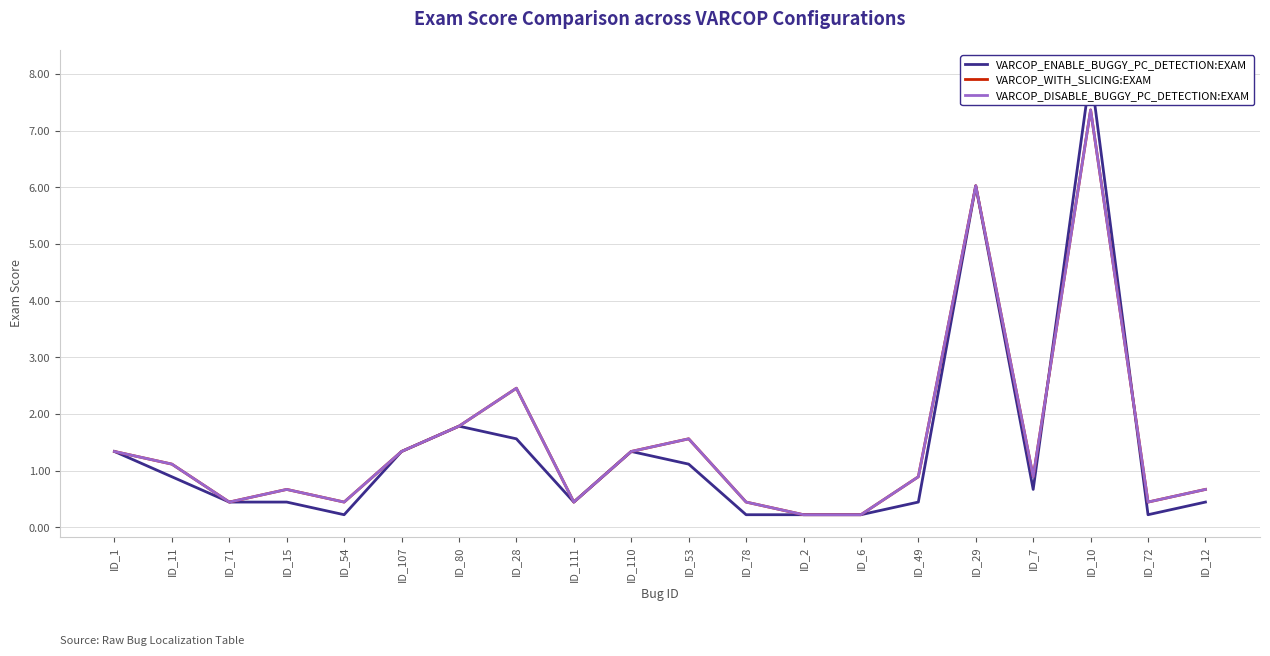

The VARCOP_WITH_SLICING:EXAM series shows 2.5 at ID_28. True or false?

True